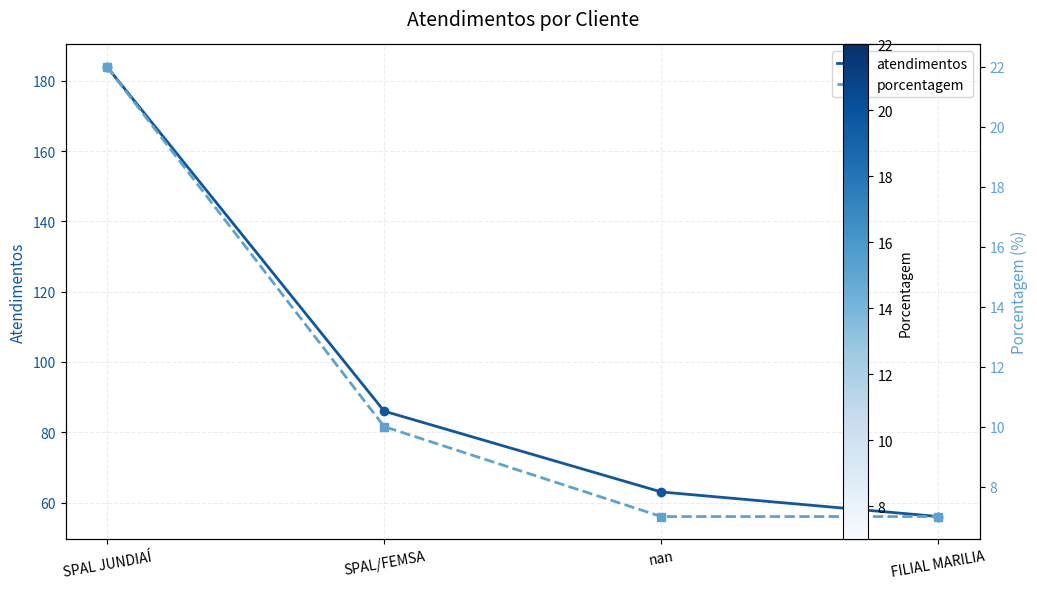

How many data points in atendimentos are above 86?

1